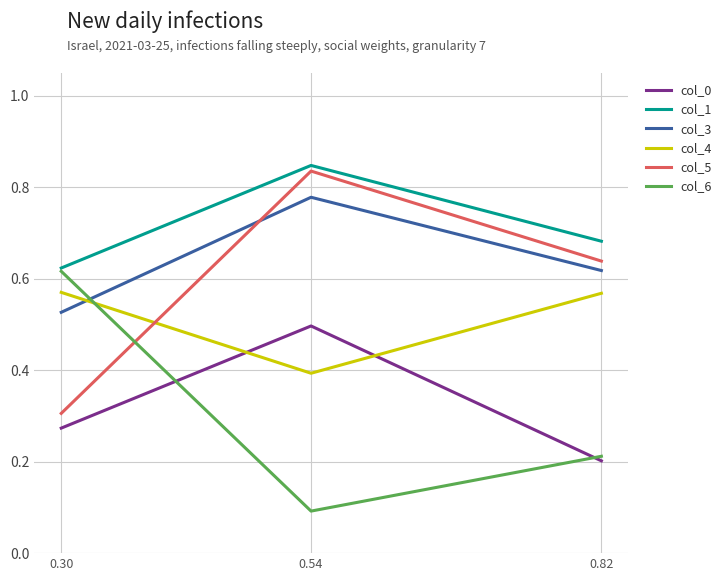

At which category does the chart reach its minimum across all series?

0.54